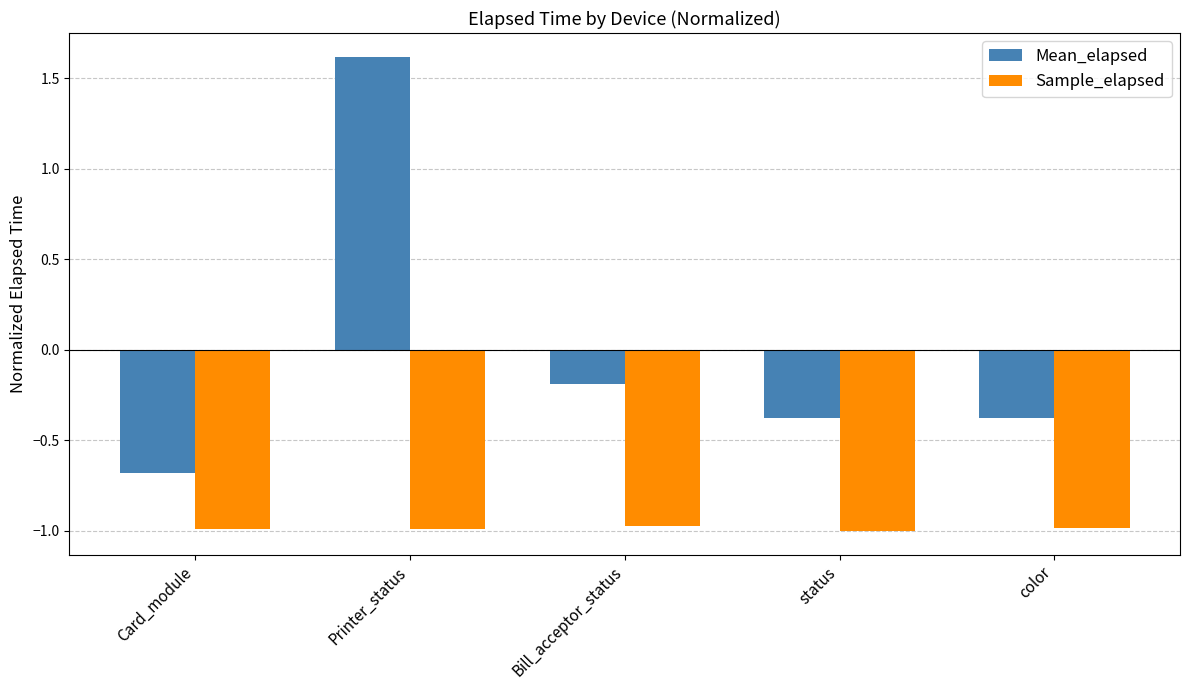

Rank the series by their maximum value, from highest to lowest.

Mean_elapsed, Sample_elapsed